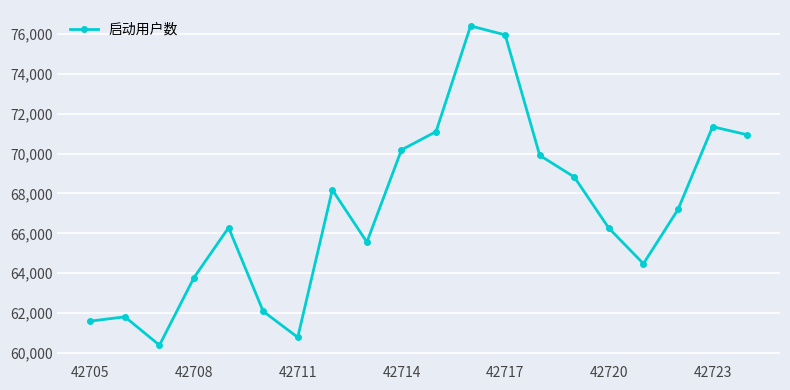

What is the average value?

67156